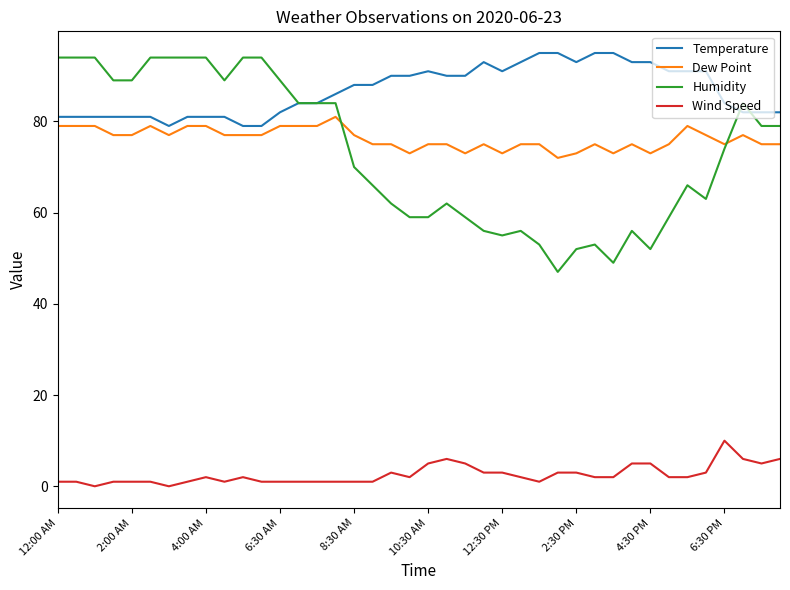

True or false: Humidity has more than 0 points higher than both neighbors.

True